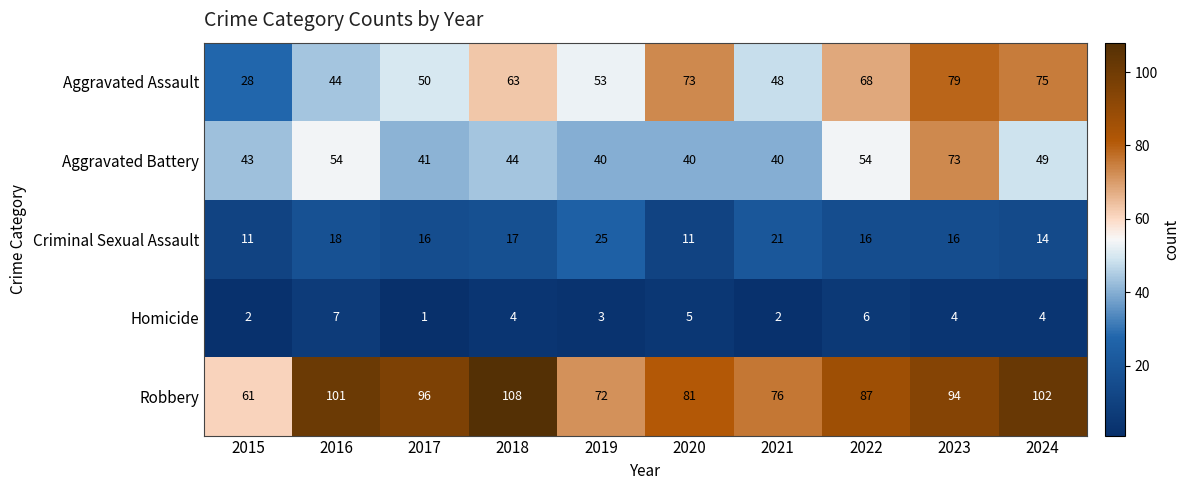

At which category does the chart reach its peak across all series?

2018